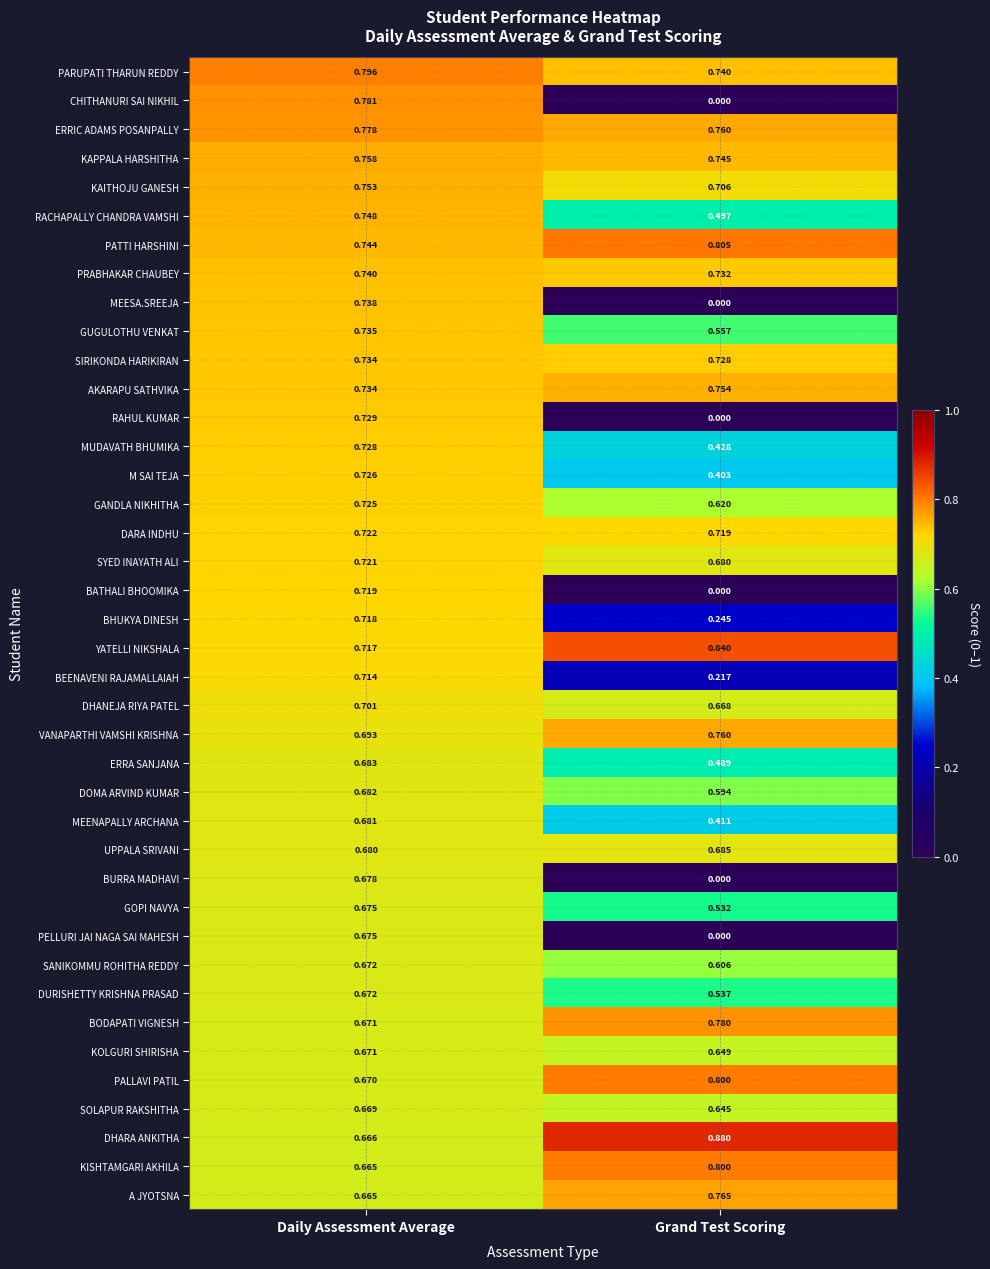

Which series has the largest total across all categories?

YATELLI NIKSHALA